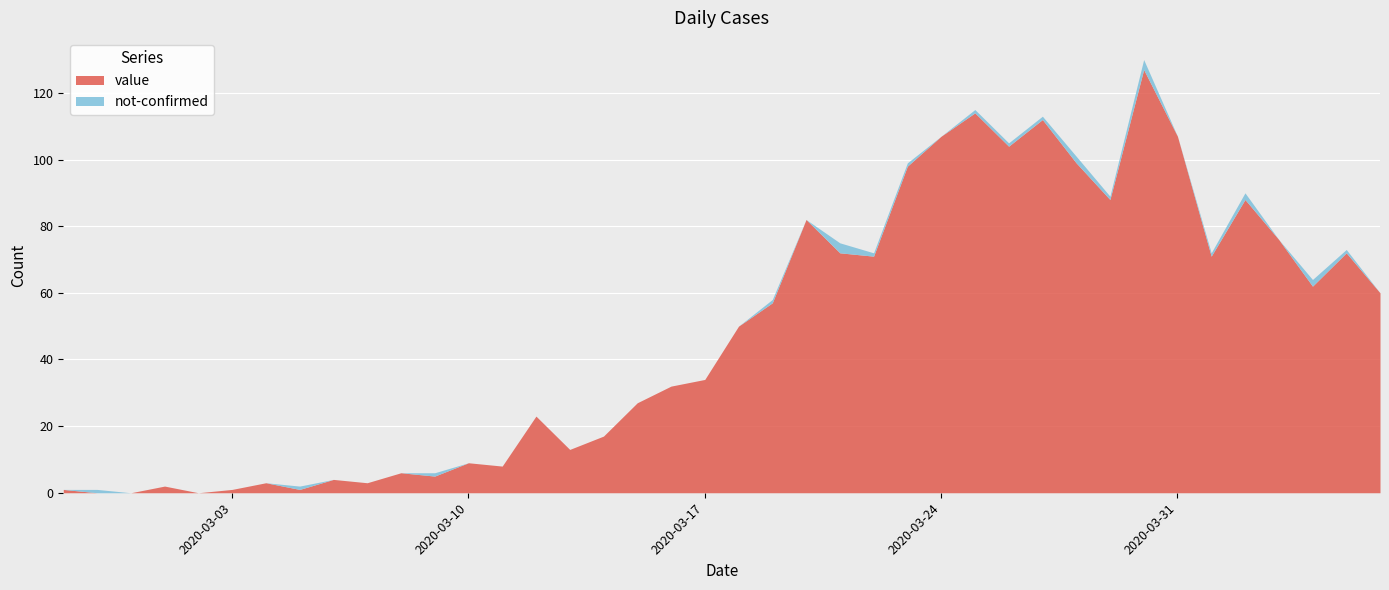

At which category is the sum across all series the highest?

2020-03-30